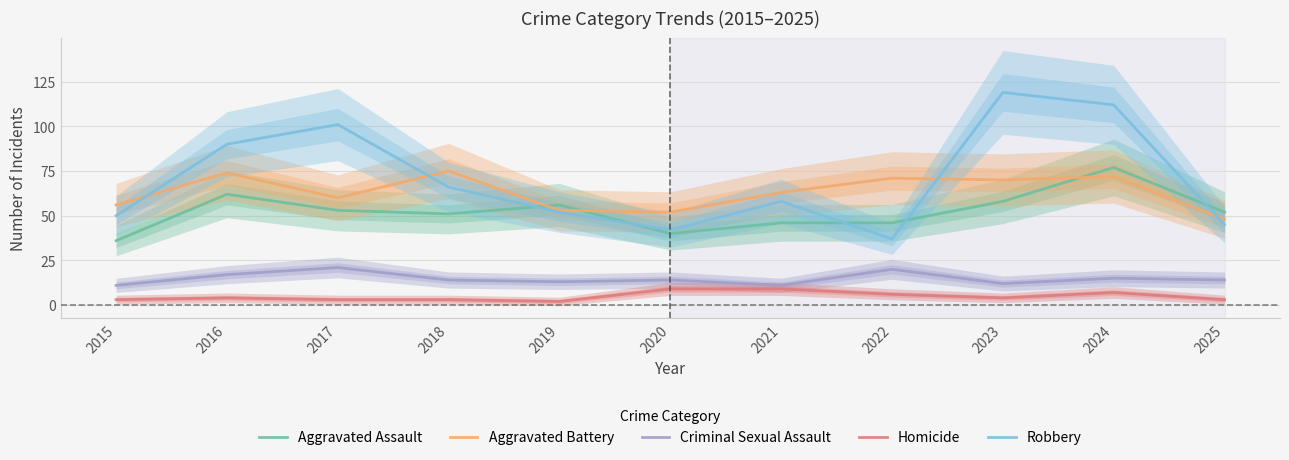

Which series has the largest total across all categories?

Robbery